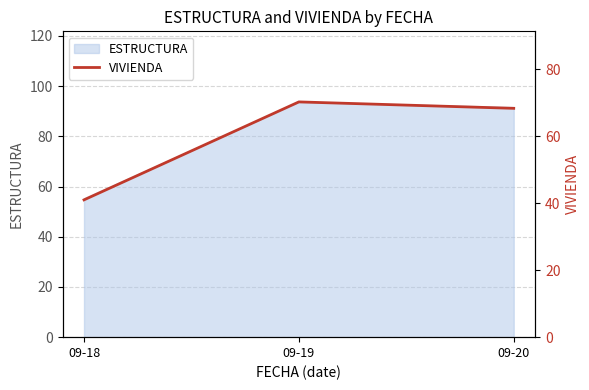

Is it true that the value at 09-19 is 70.2?

True